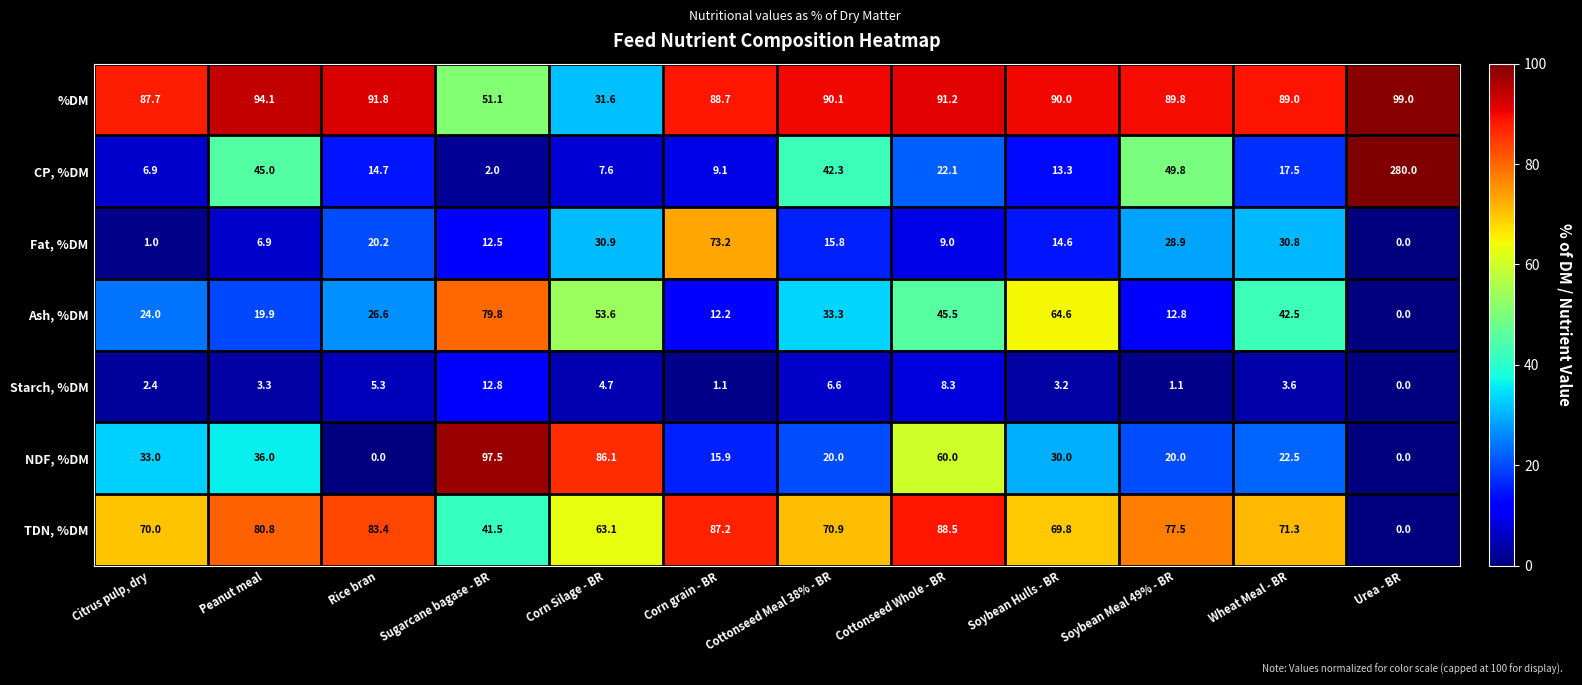

At which category is the sum across all series the highest?

Urea - BR